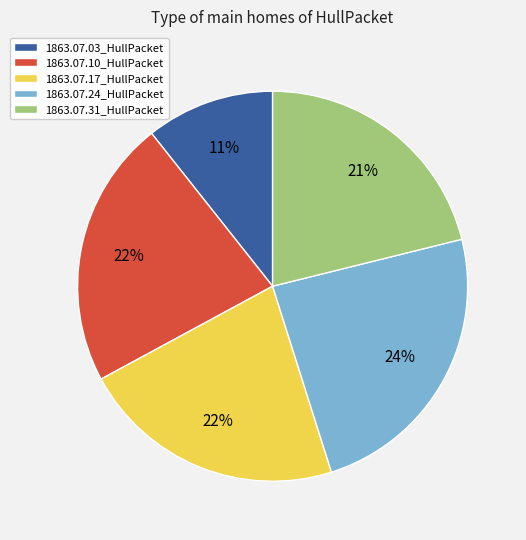

Is 1863.07.03_HullPacket the majority of the pie?

No